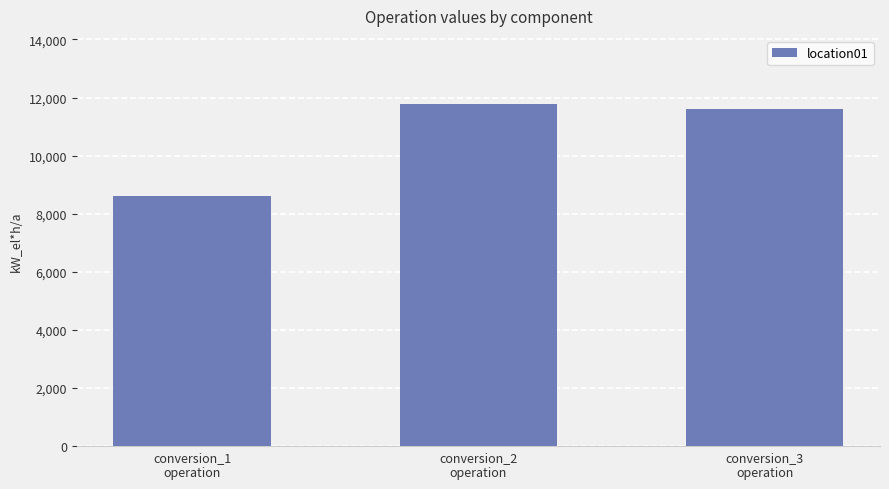

What is the approximate value at conversion_2
operation?

11769.1